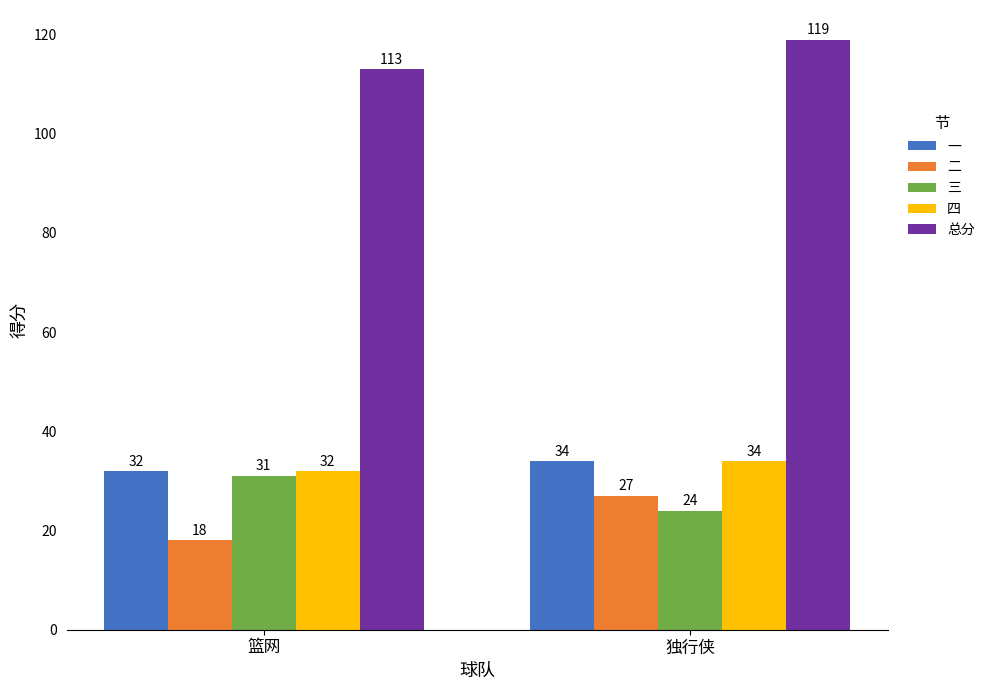

What is the label of the 2nd bar from the right?

篮网